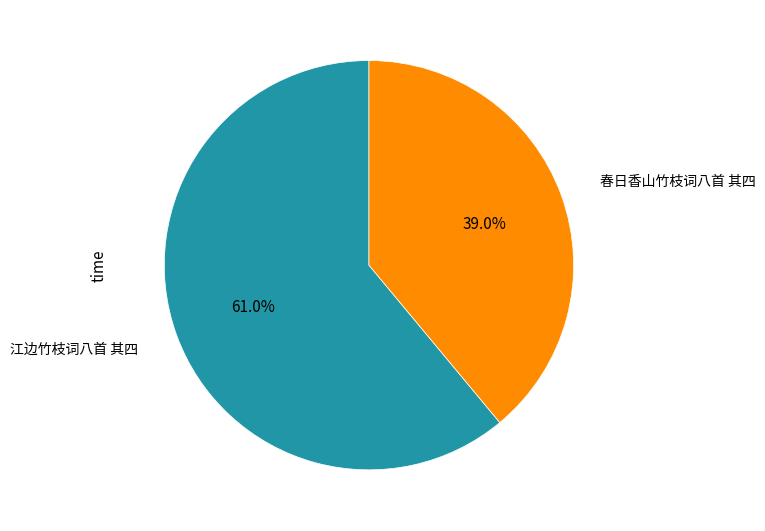

Does any single category account for the majority?

Yes